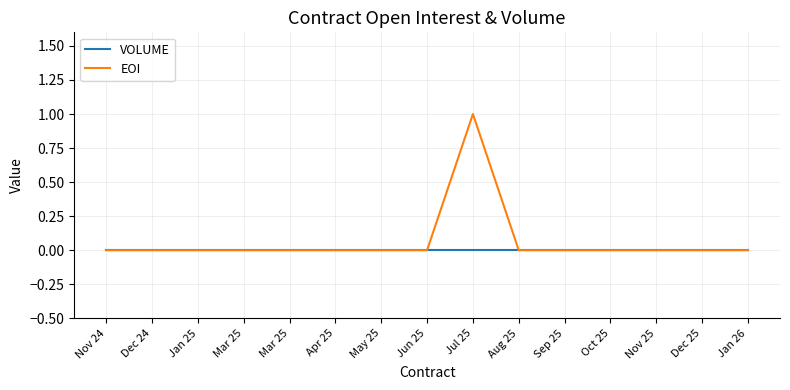

True or false: VOLUME has a value of 0 at Dec 24.

True